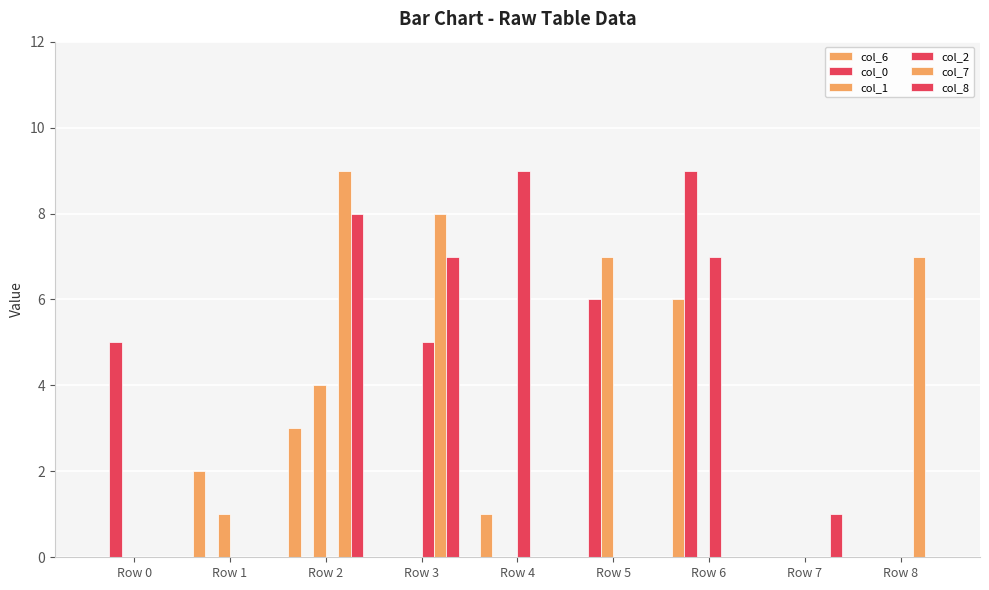

Count the col_1 values in the range 0 to 1.

7